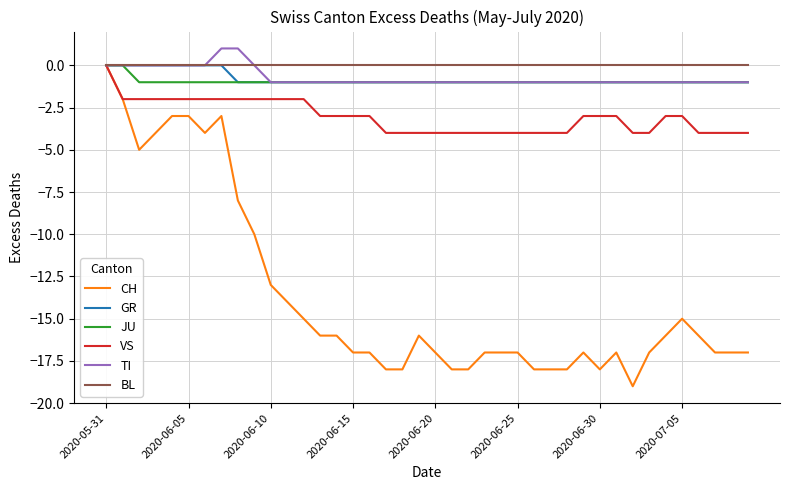

Reading right to left, what are all the values shown in this chart?

CH: -17	-17	-17	-16	-15	-16	-17	-19	-17	-18	-17	-18	-18	-18	-17	-17	-17	-18	-18	-17	-16	-18	-18	-17	-17	-16	-16	-15	-14	-13	-10	-8	-3	-4	-3	-3	-4	-5	-2	0
GR: -1	-1	-1	-1	-1	-1	-1	-1	-1	-1	-1	-1	-1	-1	-1	-1	-1	-1	-1	-1	-1	-1	-1	-1	-1	-1	-1	-1	-1	-1	-1	-1	0	0	0	0	0	0	0	0
JU: -1	-1	-1	-1	-1	-1	-1	-1	-1	-1	-1	-1	-1	-1	-1	-1	-1	-1	-1	-1	-1	-1	-1	-1	-1	-1	-1	-1	-1	-1	-1	-1	-1	-1	-1	-1	-1	-1	0	0
VS: -4	-4	-4	-4	-3	-3	-4	-4	-3	-3	-3	-4	-4	-4	-4	-4	-4	-4	-4	-4	-4	-4	-4	-3	-3	-3	-3	-2	-2	-2	-2	-2	-2	-2	-2	-2	-2	-2	-2	0
TI: -1	-1	-1	-1	-1	-1	-1	-1	-1	-1	-1	-1	-1	-1	-1	-1	-1	-1	-1	-1	-1	-1	-1	-1	-1	-1	-1	-1	-1	-1	0	1	1	0	0	0	0	0	0	0
BL: 0	0	0	0	0	0	0	0	0	0	0	0	0	0	0	0	0	0	0	0	0	0	0	0	0	0	0	0	0	0	0	0	0	0	0	0	0	0	0	0